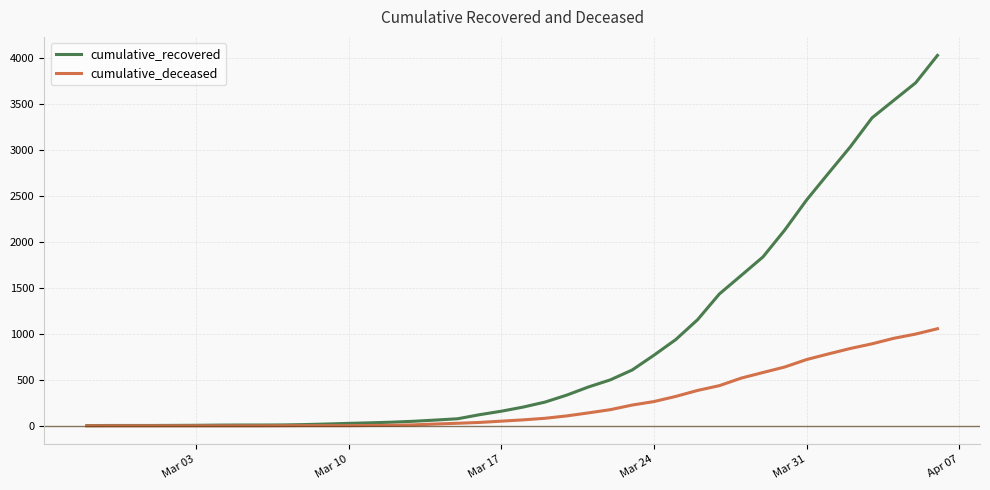

Which series has the largest total across all categories?

cumulative_recovered